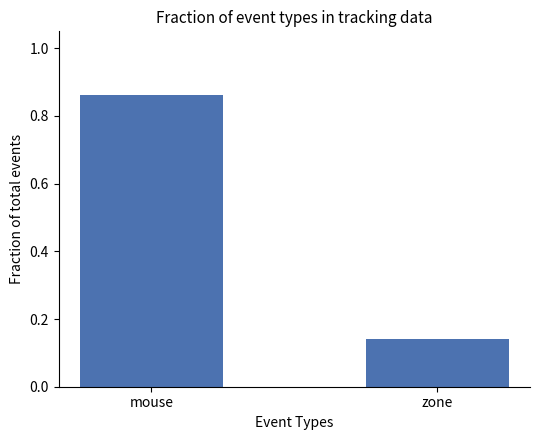

What is the sum of the values at zone and mouse?

1.0